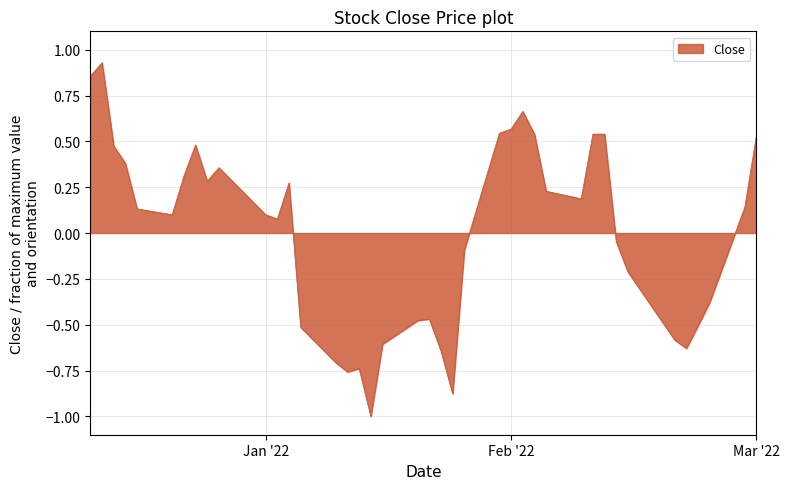

What is the smallest value displayed?

-1.0